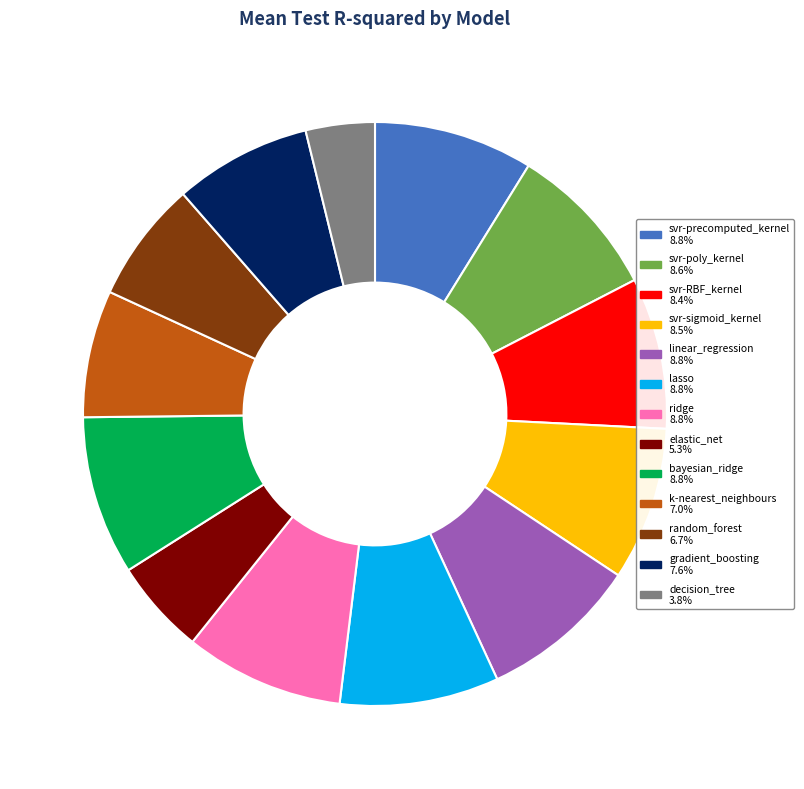

Which has a higher value, gradient_boosting or decision_tree?

gradient_boosting